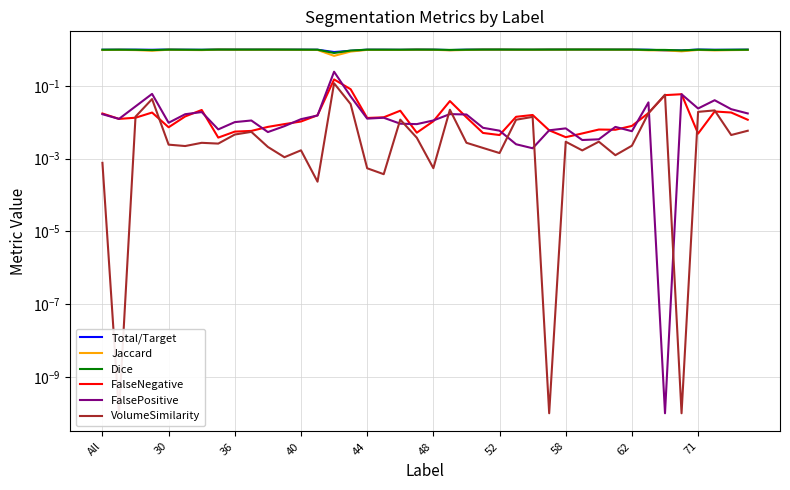

True or false: FalsePositive has more than 0 interior local peaks.

True